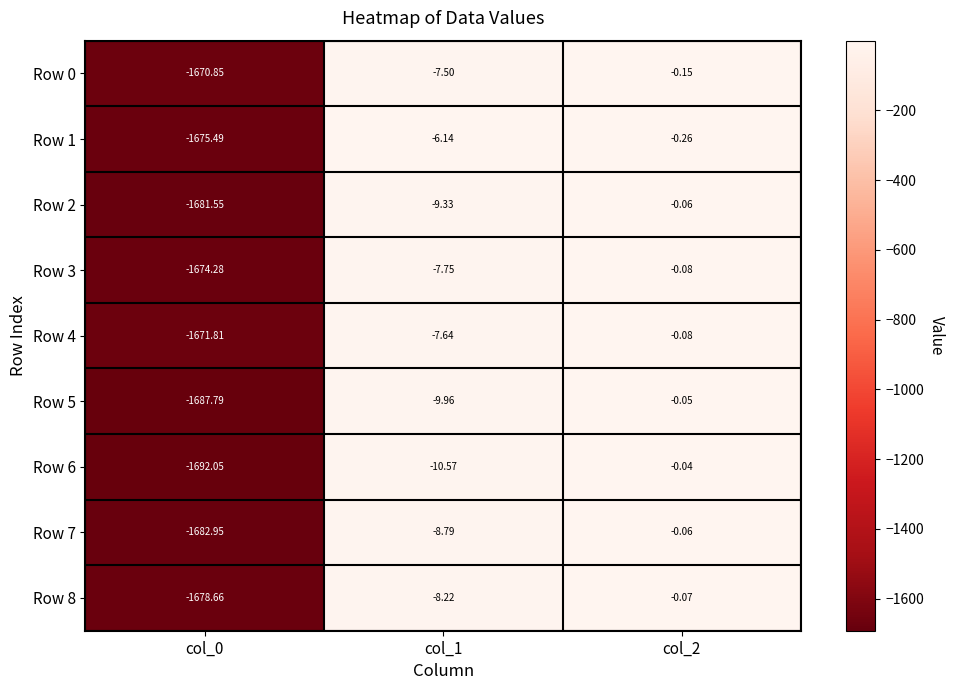

Is the value of Row 7 at col_2 greater than the value of Row 2 at col_1?

Yes